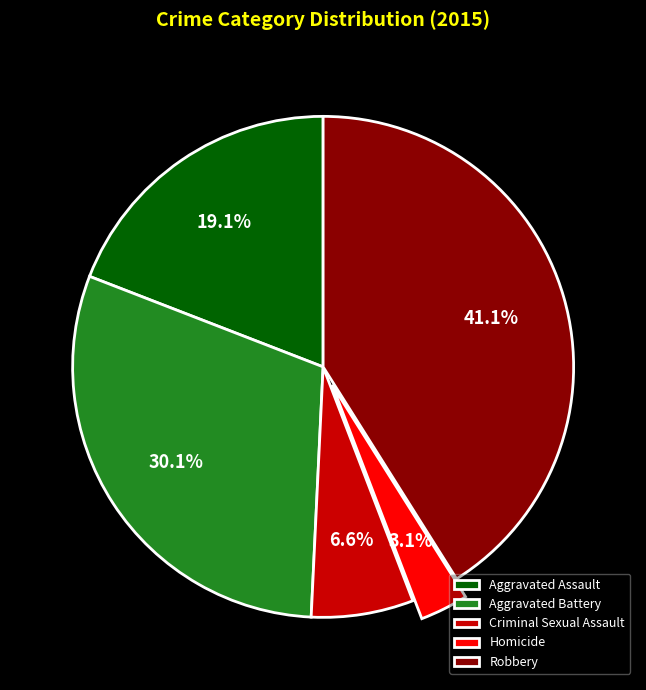

Rank the categories by value from lowest to highest.

Homicide, Criminal Sexual Assault, Aggravated Assault, Aggravated Battery, Robbery